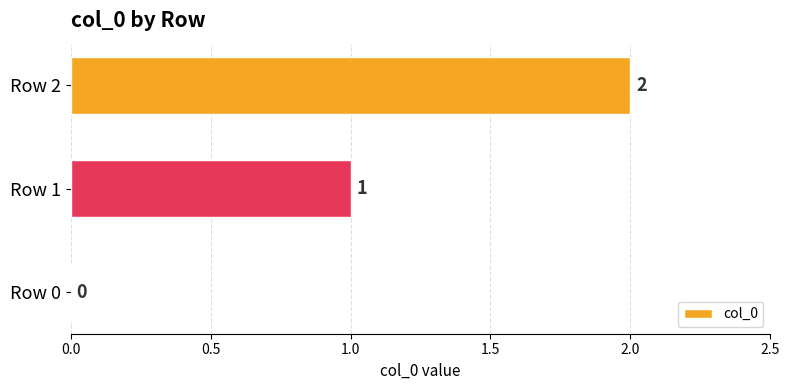

Are the bars horizontal?

Yes